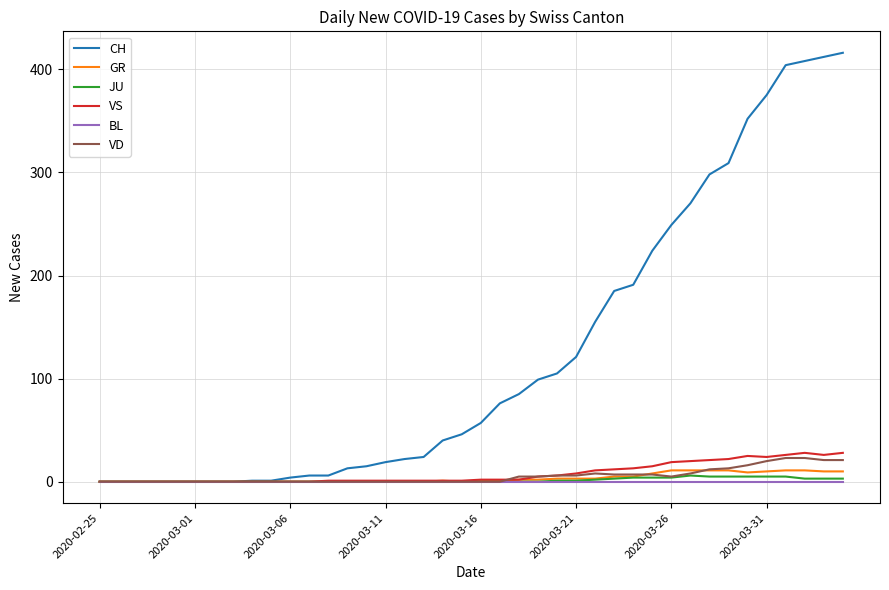

Which series has the largest total across all categories?

CH